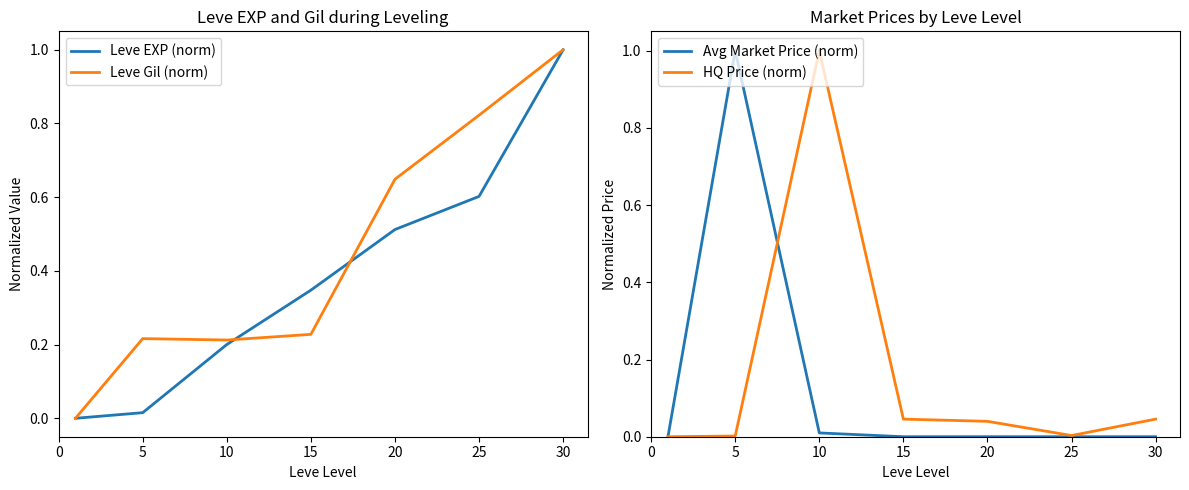

How many intersections are there between Leve Gil (norm) and Avg Market Price (norm)?

1